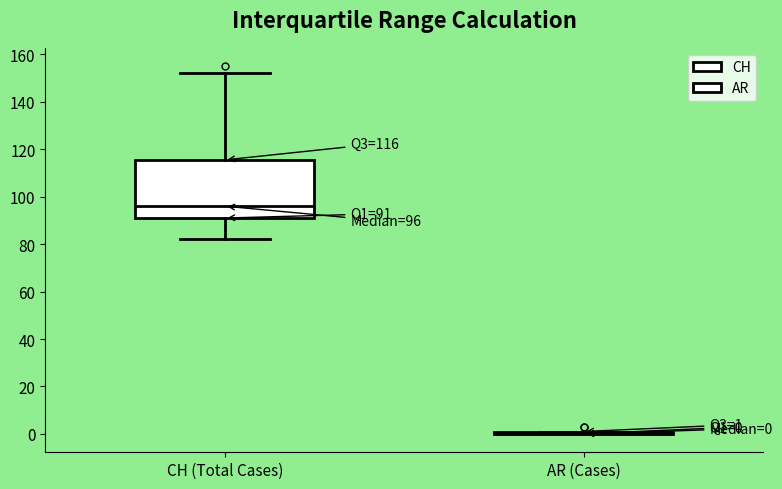

Which box is the tallest, from its lower edge to its upper edge?

CH (Total Cases)